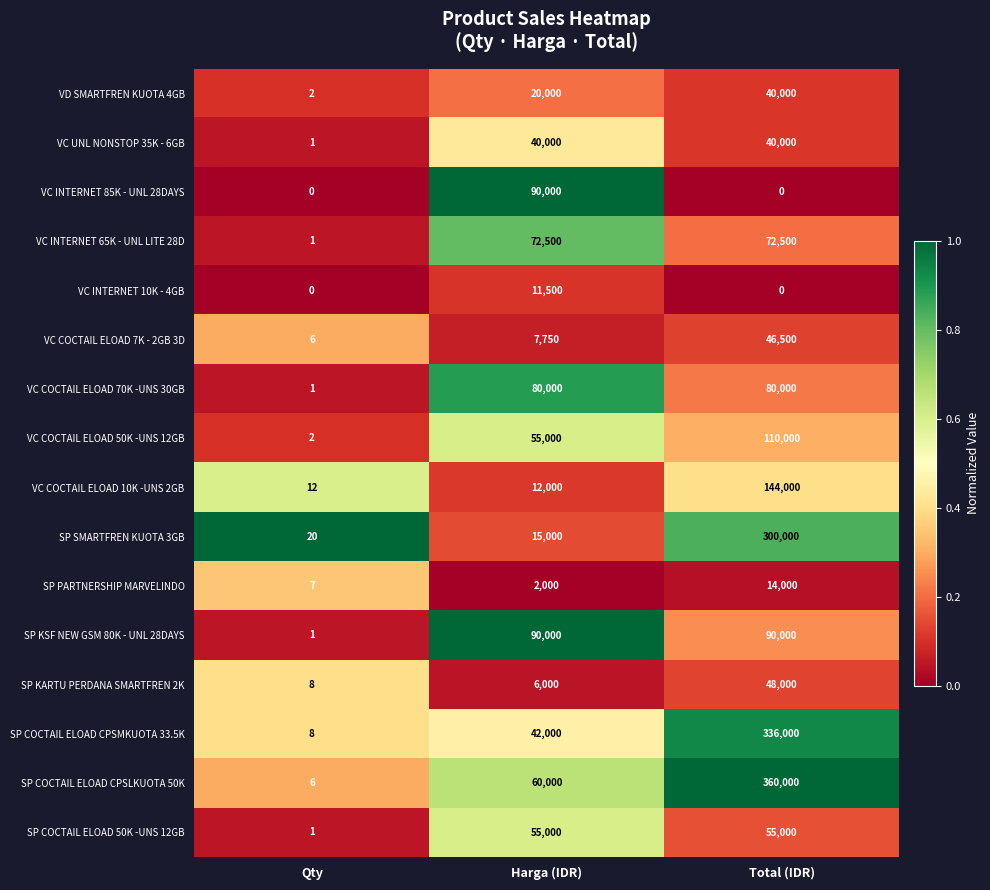

True or false: SP KARTU PERDANA SMARTFREN 2K has a value of 6000 at Harga (IDR).

True